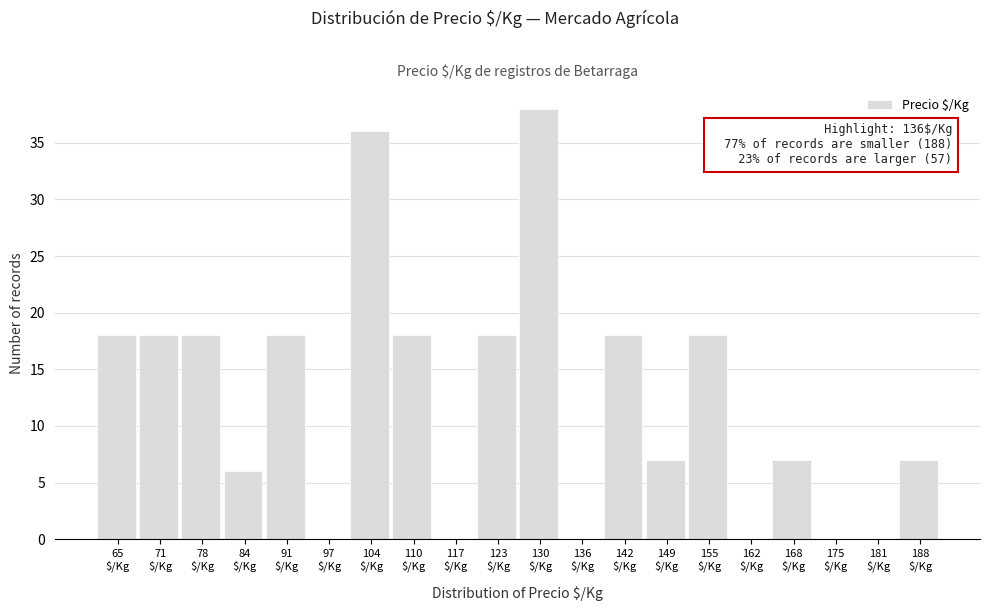

What is the maximum value shown in the chart?

38